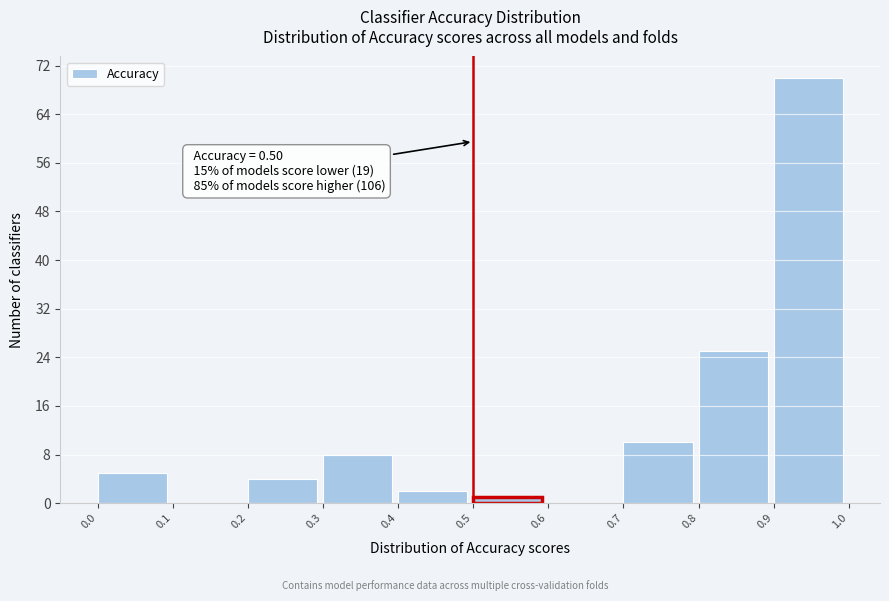

Over which range of the x-axis is the bar tallest?

0.9 to 1.0